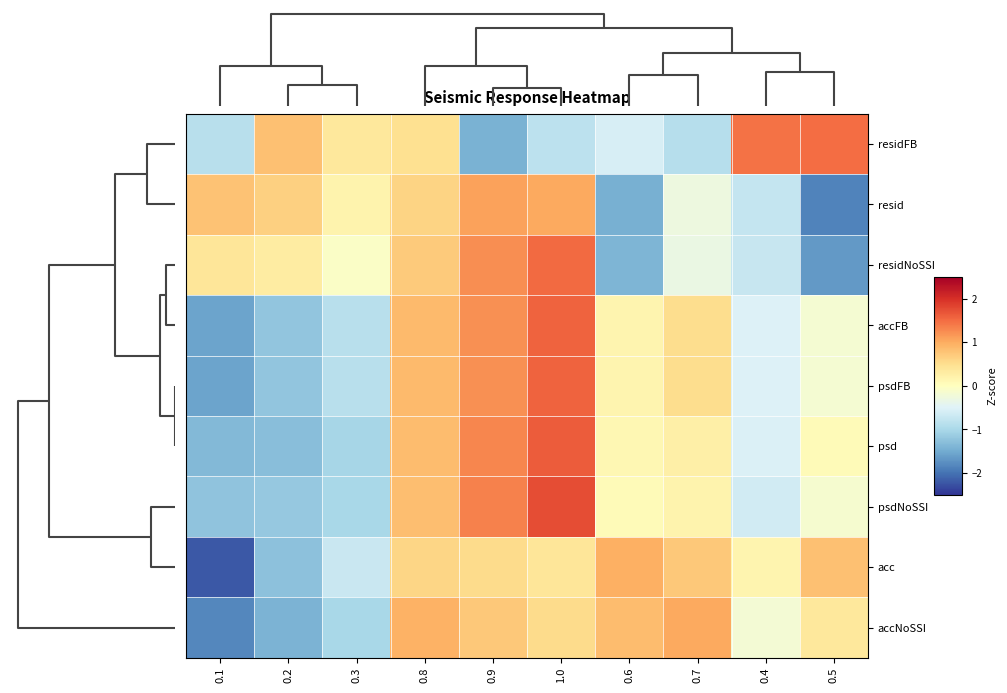

Which label corresponds to the smallest value in the chart?

0.1